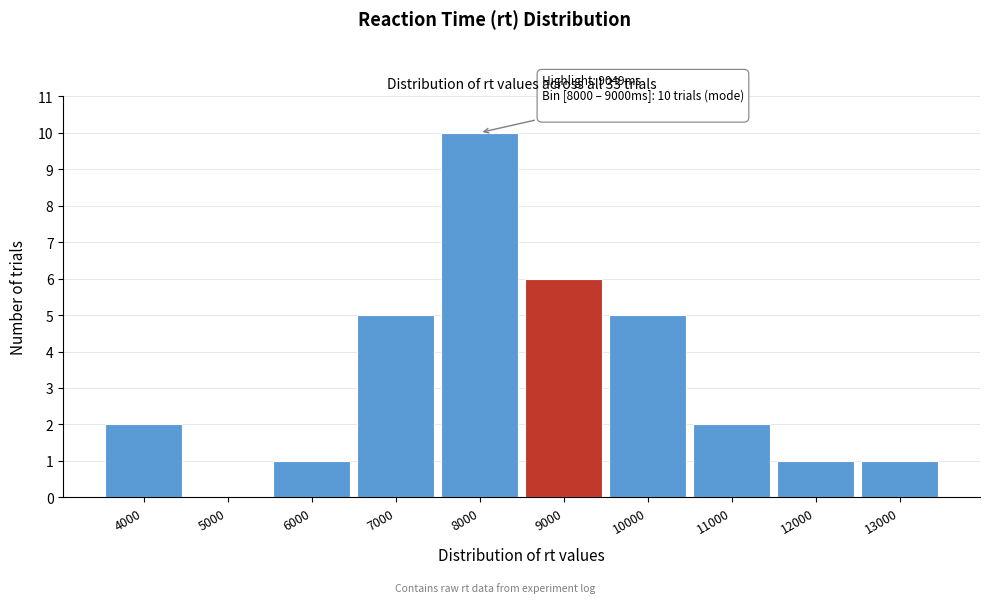

Reading left to right, list all the values displayed in this chart.

4000=2	5000=0	6000=1	7000=5	8000=10	9000=6	10000=5	11000=2	12000=1	13000=1